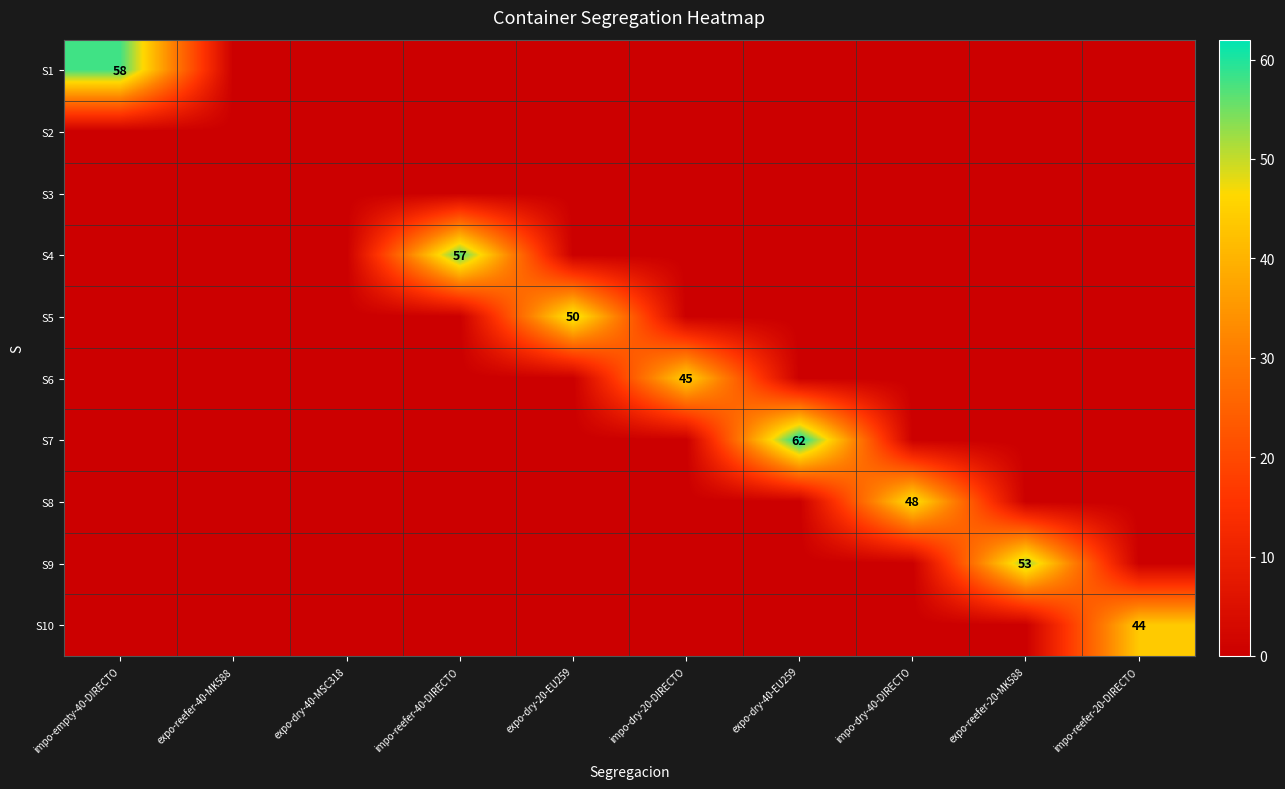

What is the difference between the highest and lowest values at expo-dry-40-EU259?

62